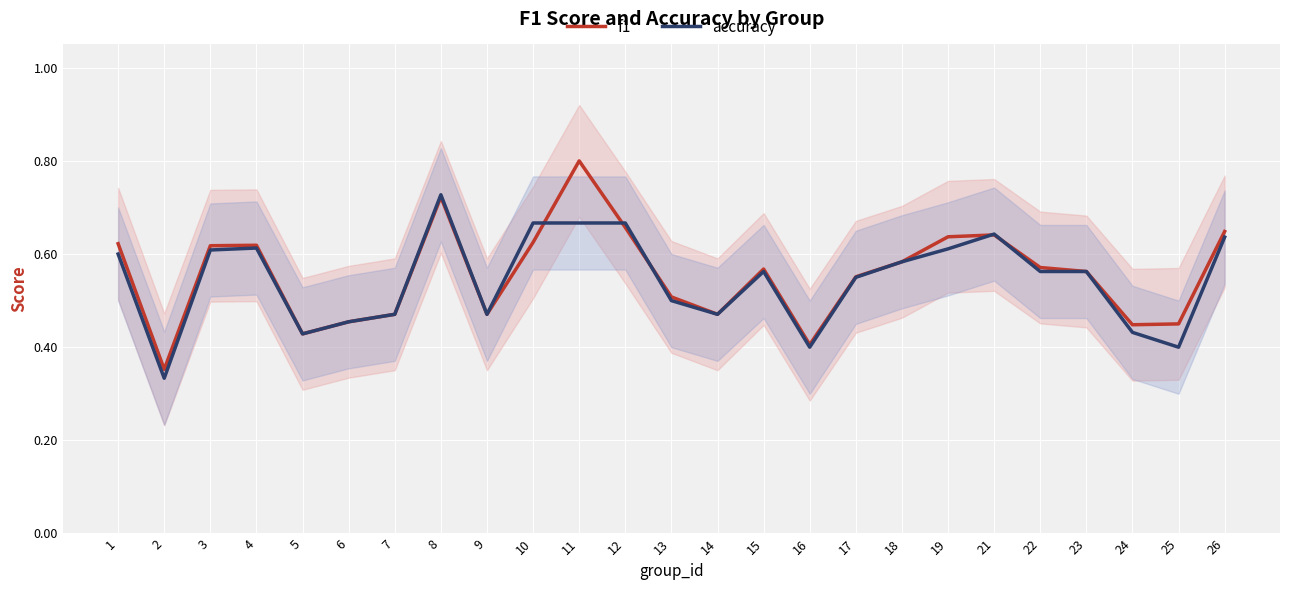

What is the difference between the accuracy values at 10 and 9?

0.2